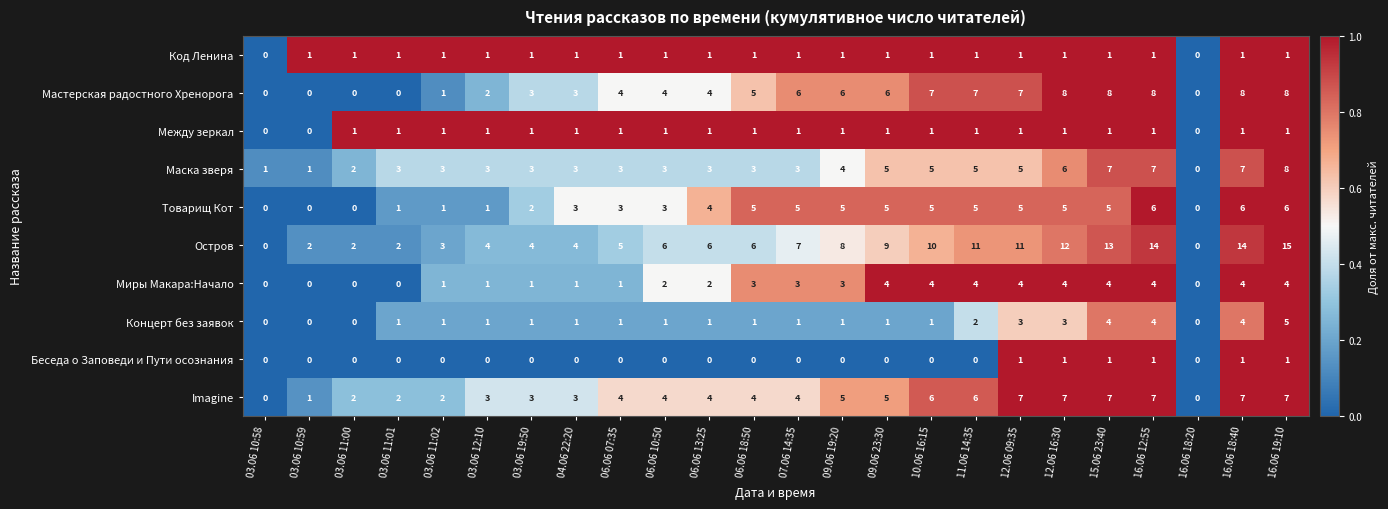

What is the sum of the Маска зверя values at 06.06 10:50 and 09.06 23:30?

8